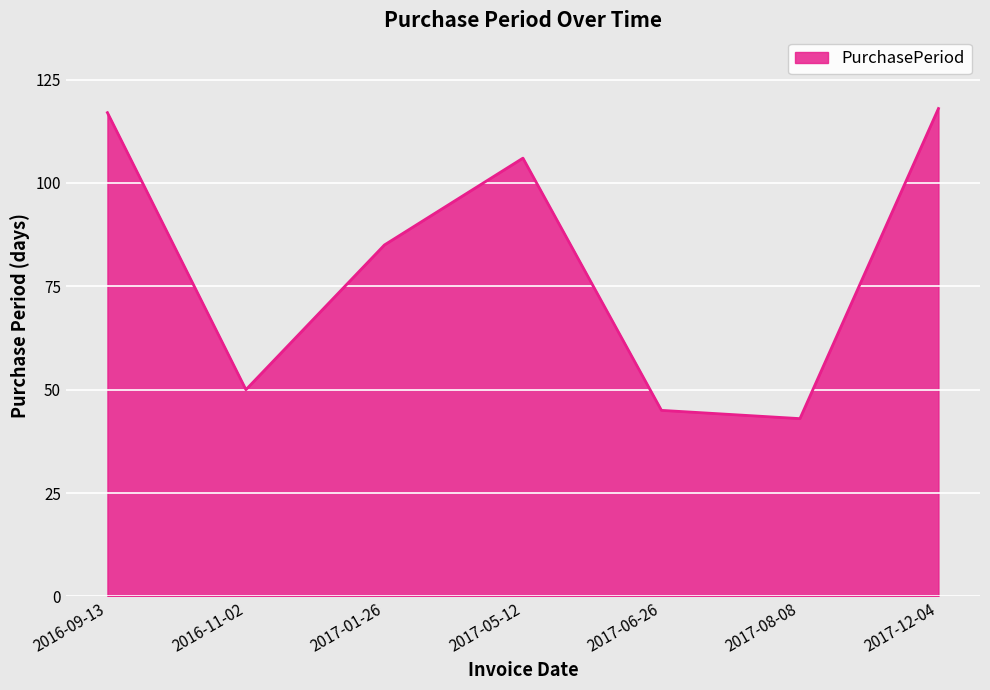

What is the minimum value shown in the chart?

43